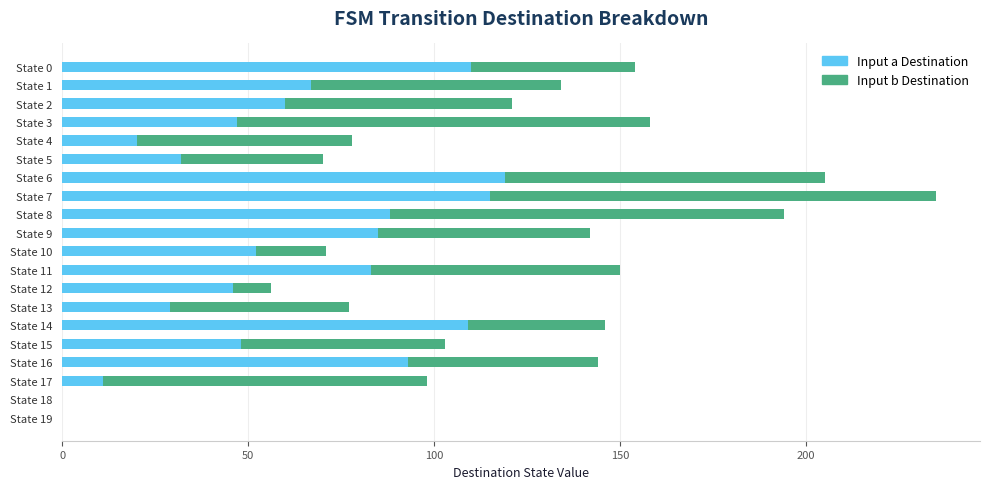

What is the maximum value for Input a Destination?

119